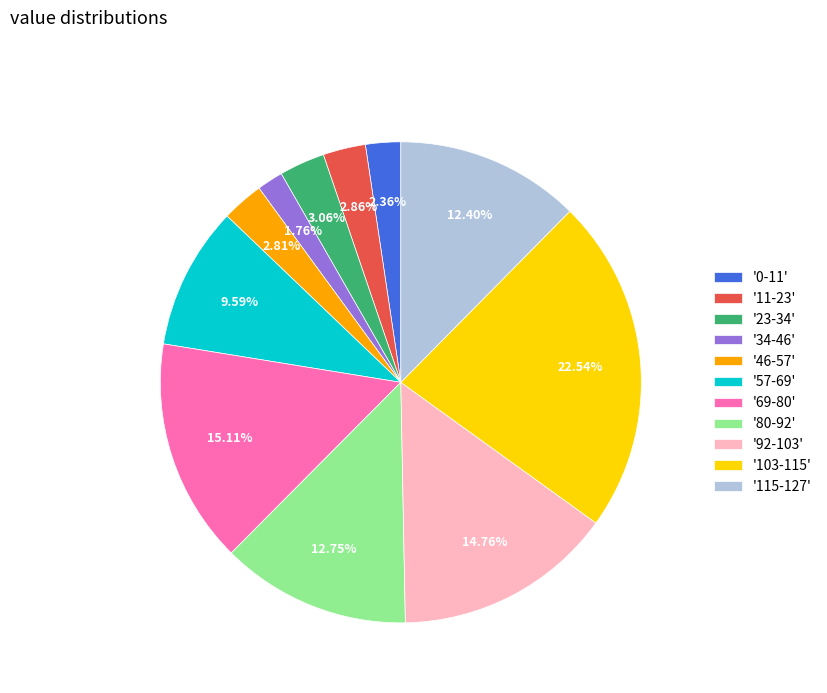

Does '23-34' account for over 50% of the chart?

No